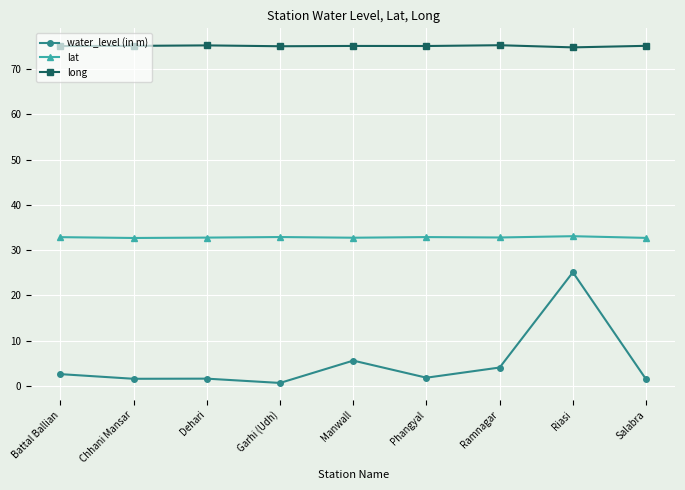

What is the maximum value for water_level (in m)?

25.1